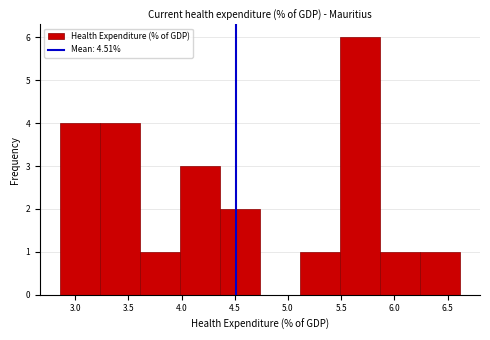

What is the height of the bar covering 4.35 to 4.75 on the x-axis? Neither the bar edges nor the heights are printed on the chart, so give them approximately, as read against the axes.

2